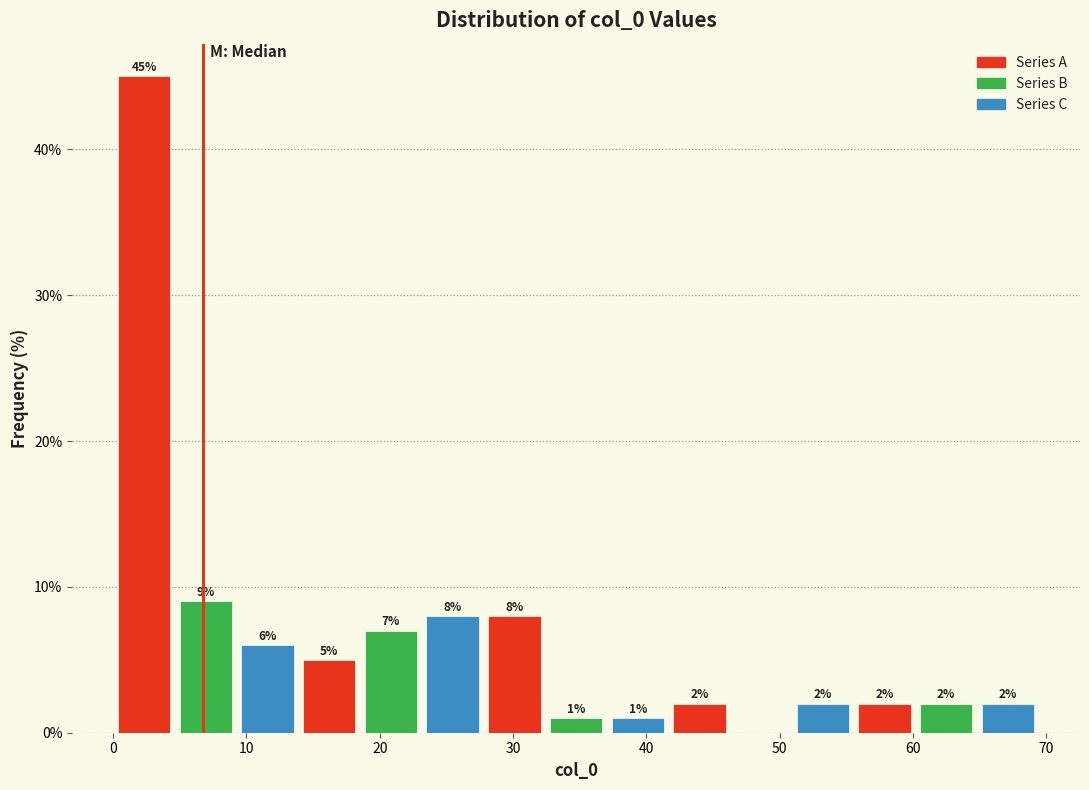

Over which range of the x-axis is the bar tallest?

0 to 5